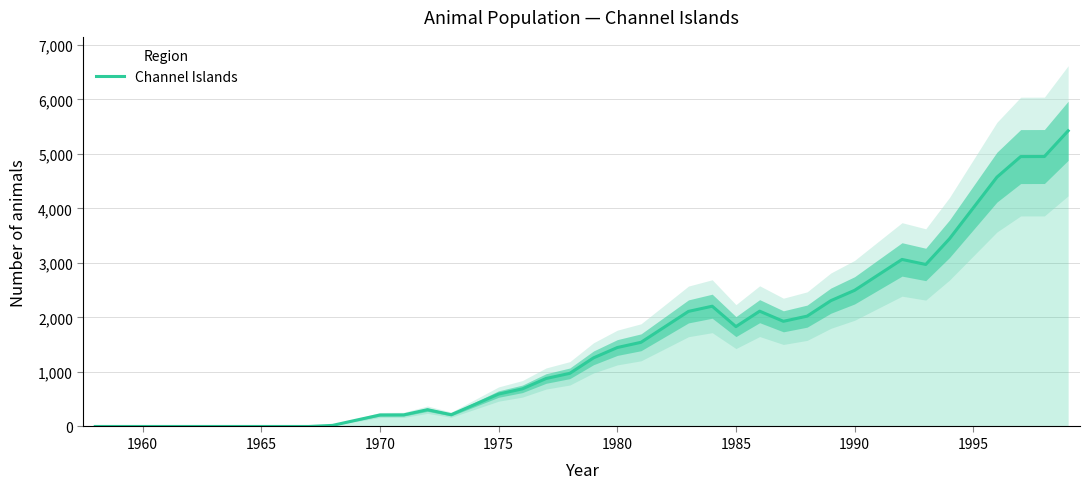

True or false: Channel Islands has a value of 1832 at 1985.

True